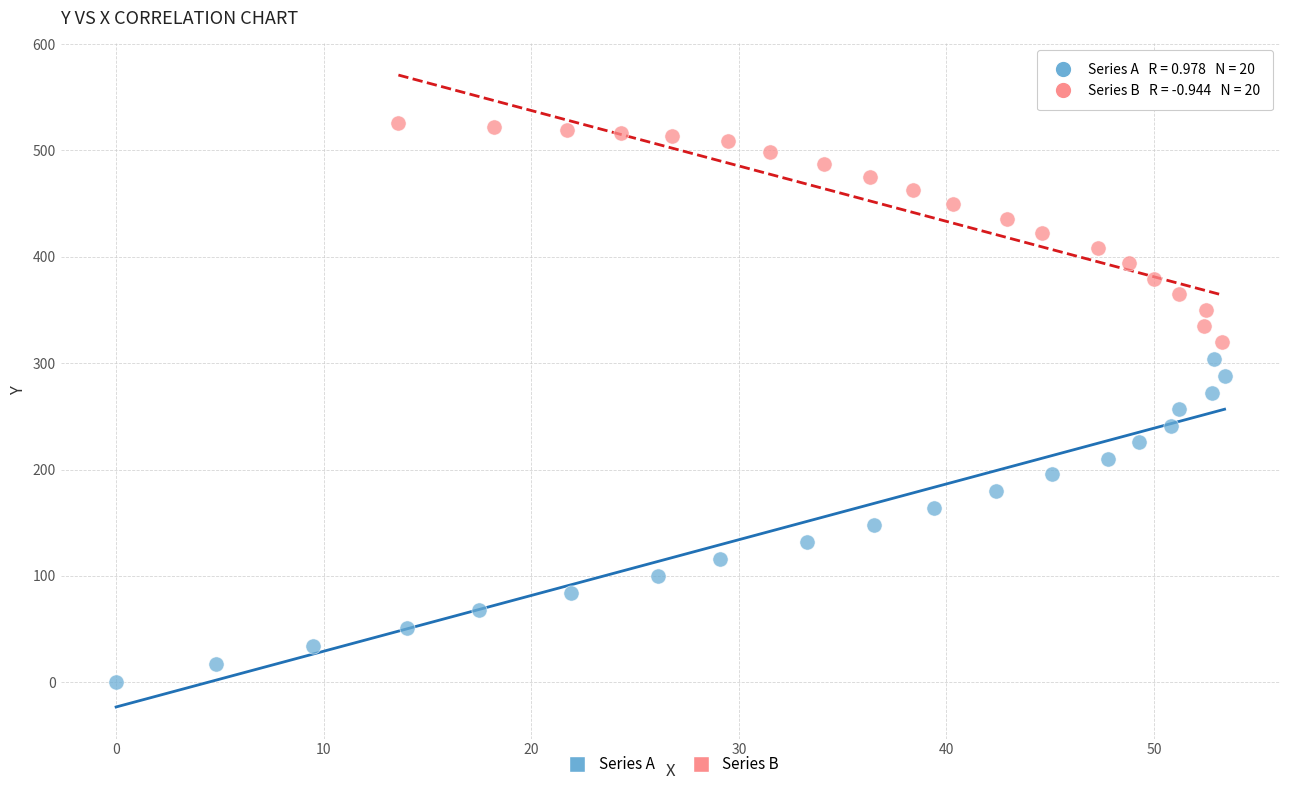

Which series reaches the maximum Y coordinate?

Series B